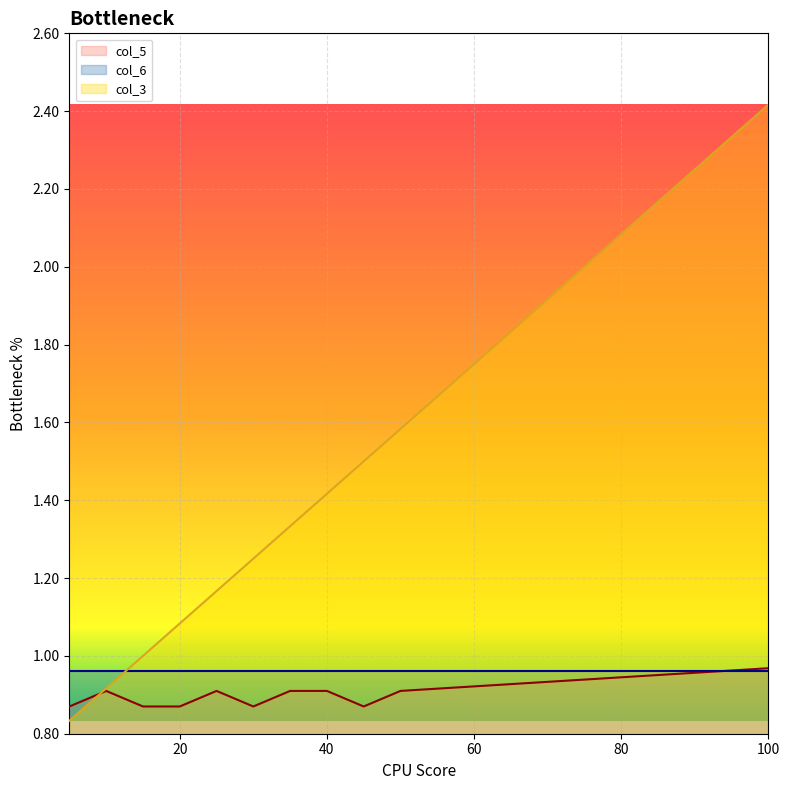

How many lines are shown in the chart?

3